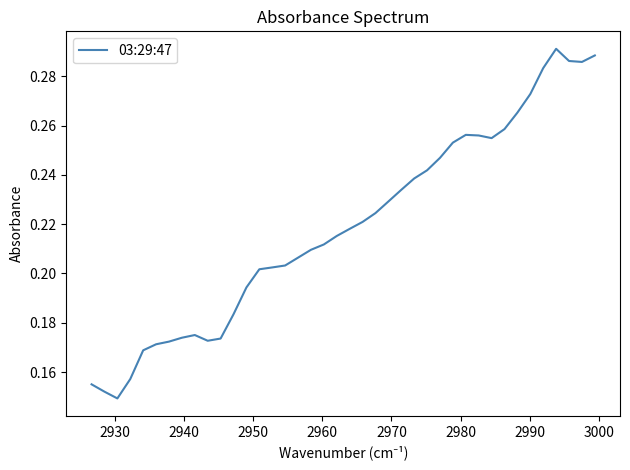

What is the value of the 24th point from the left?

0.2